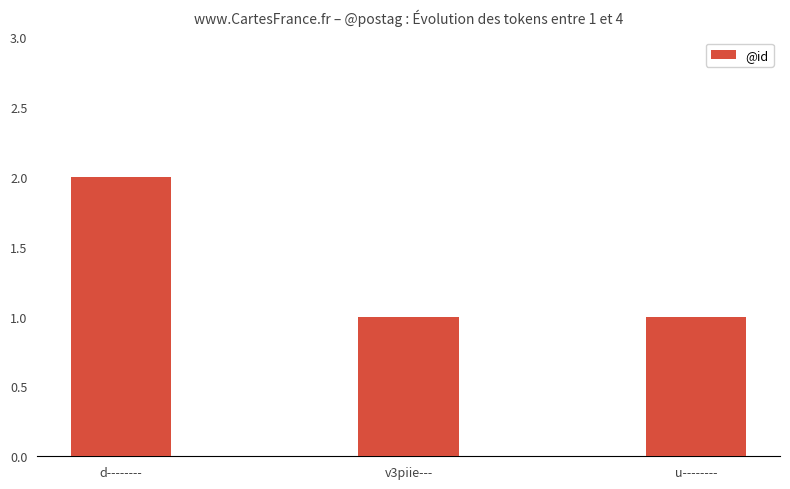

What is the sum of all values?

4